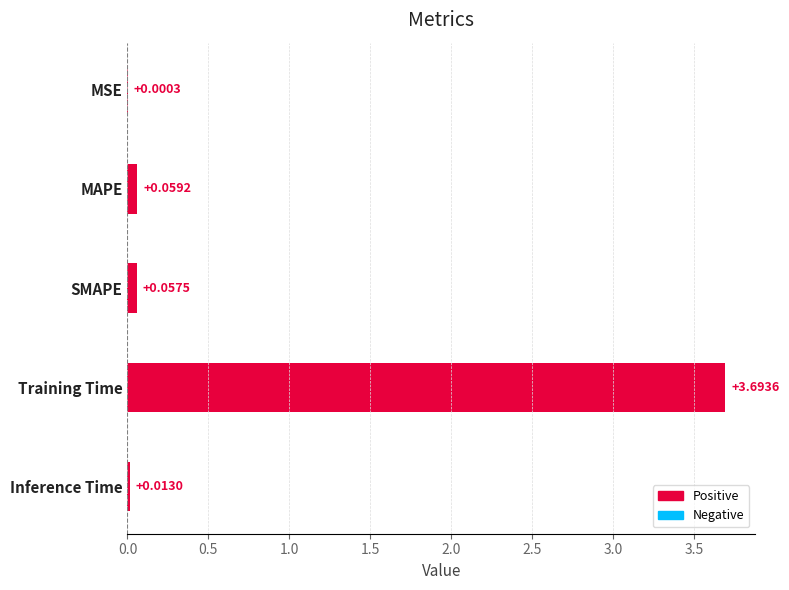

Between MAPE and Inference Time, which is larger?

MAPE